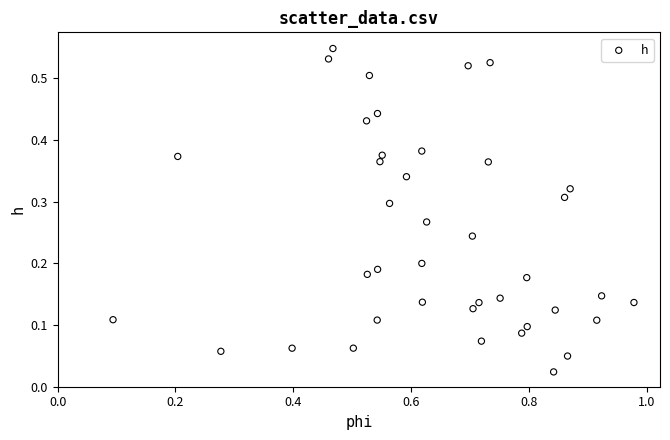

What is the range of X values (max minus min)?

0.9